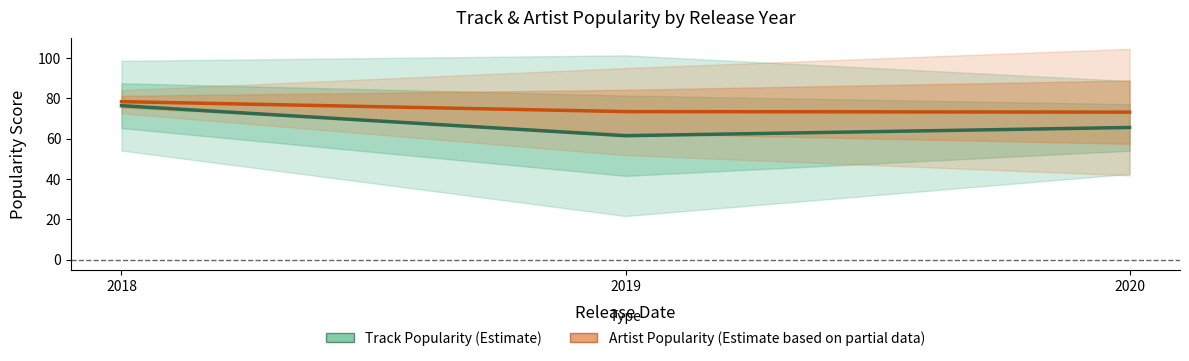

What is the maximum value for Track Popularity?

76.3